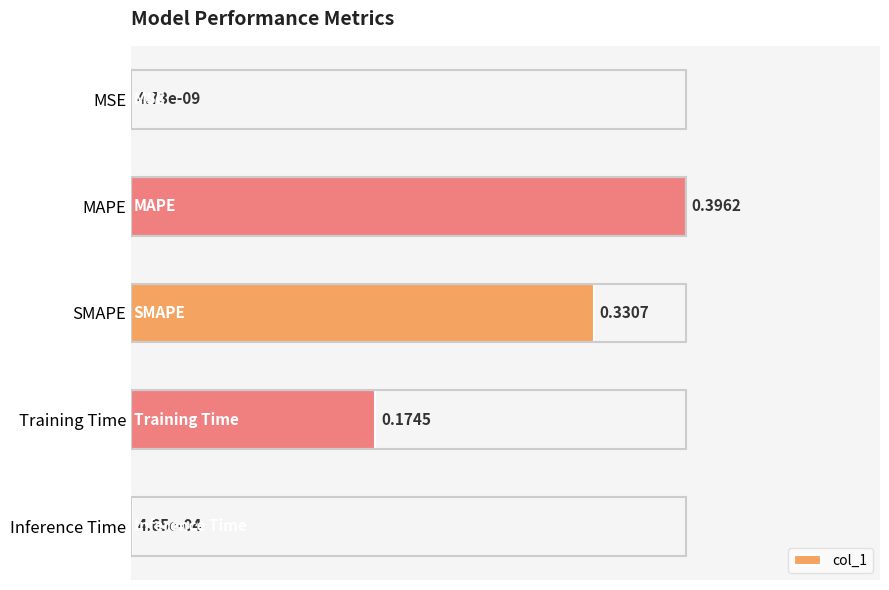

Where is the data nearest to the value 0?

MSE